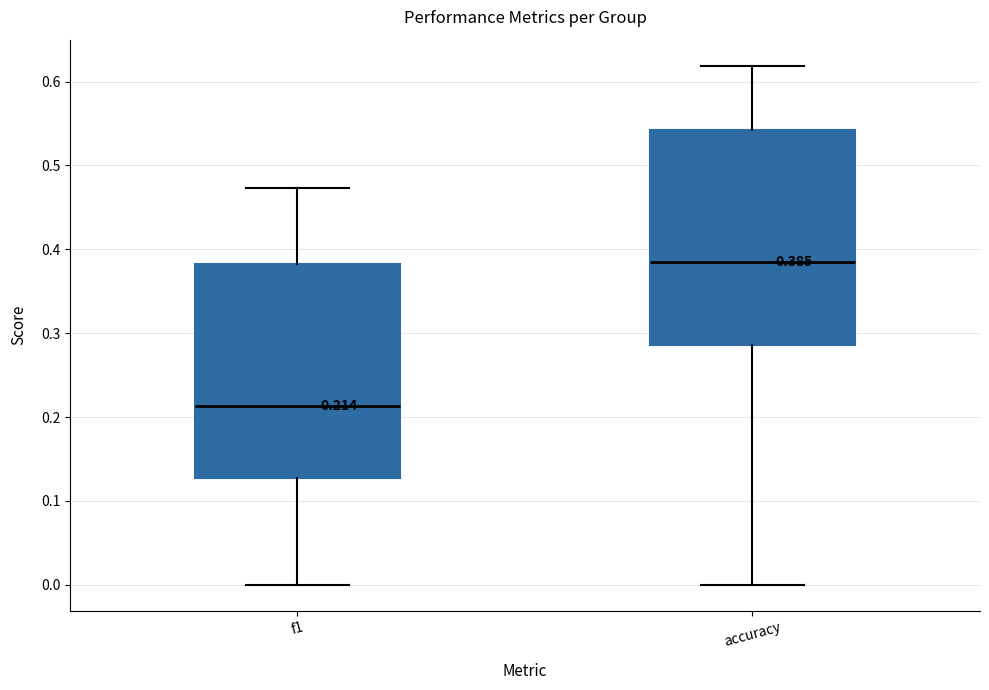

Which box's median line is the lowest?

f1